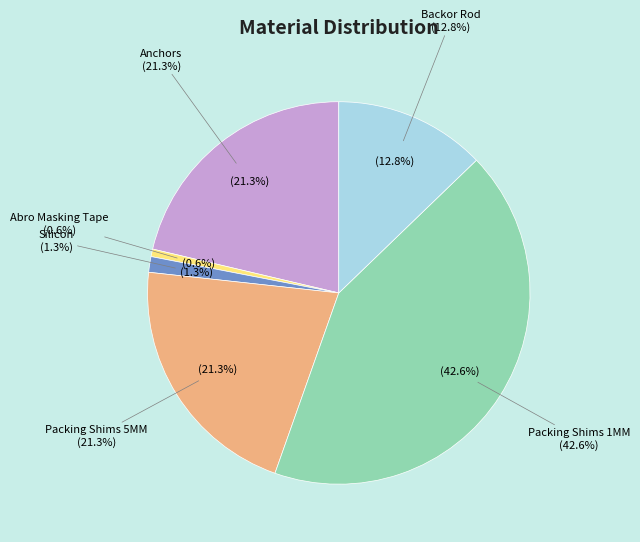

Count the number of slices in the pie.

6